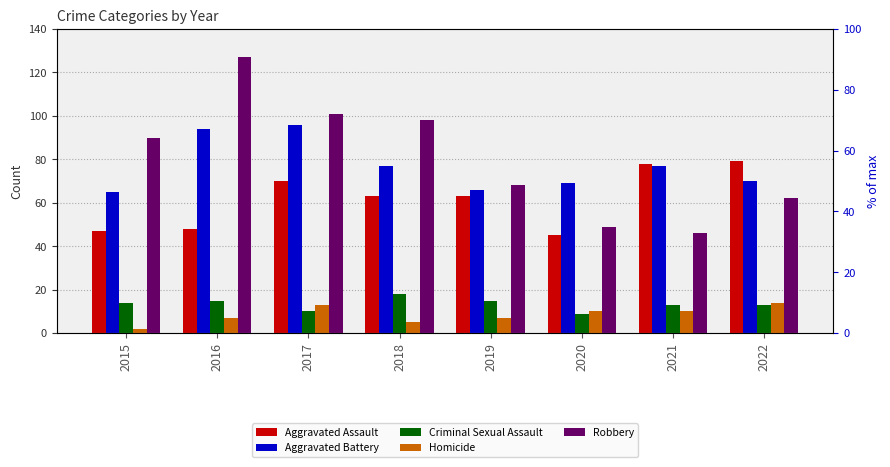

Does the chart contain stacked bars?

No